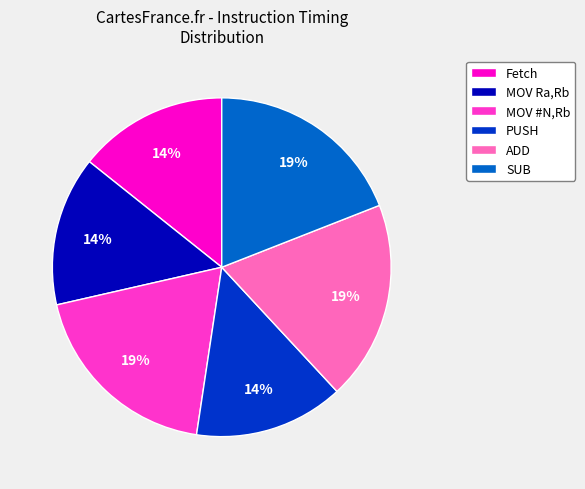

How many slices are in this pie chart?

6